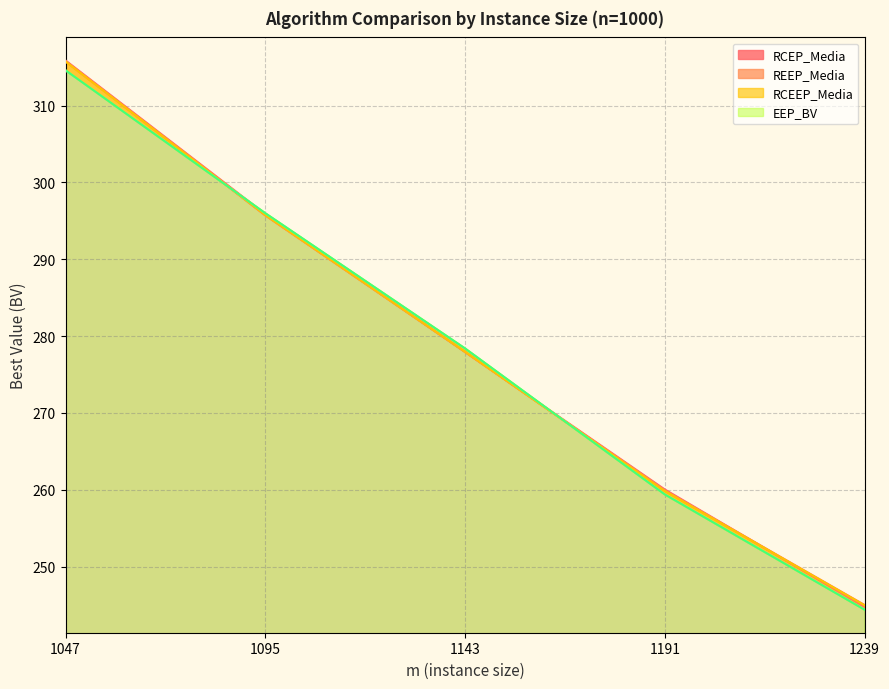

Between 1191 and 1143, which is larger?

1143